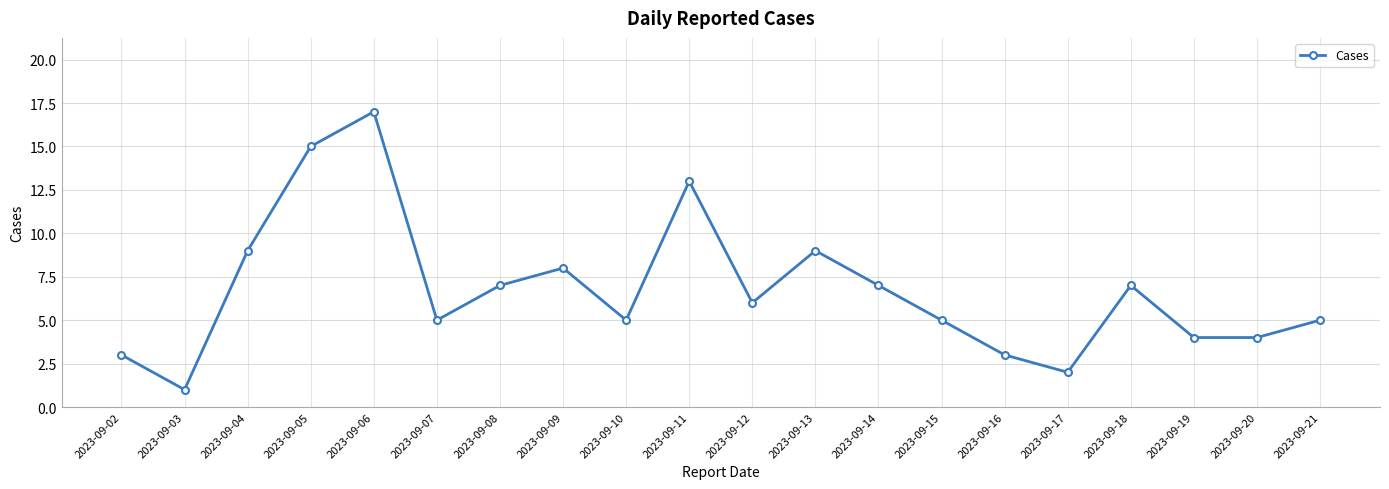

At which category does the data reach its first local peak?

2023-09-06